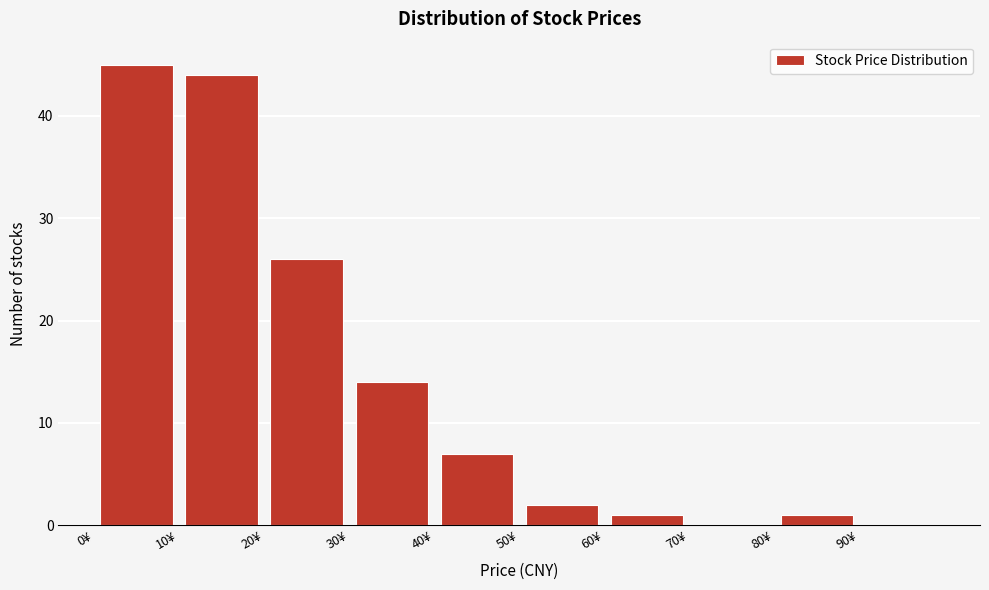

Over which range of the x-axis is the bar tallest?

0 to 10